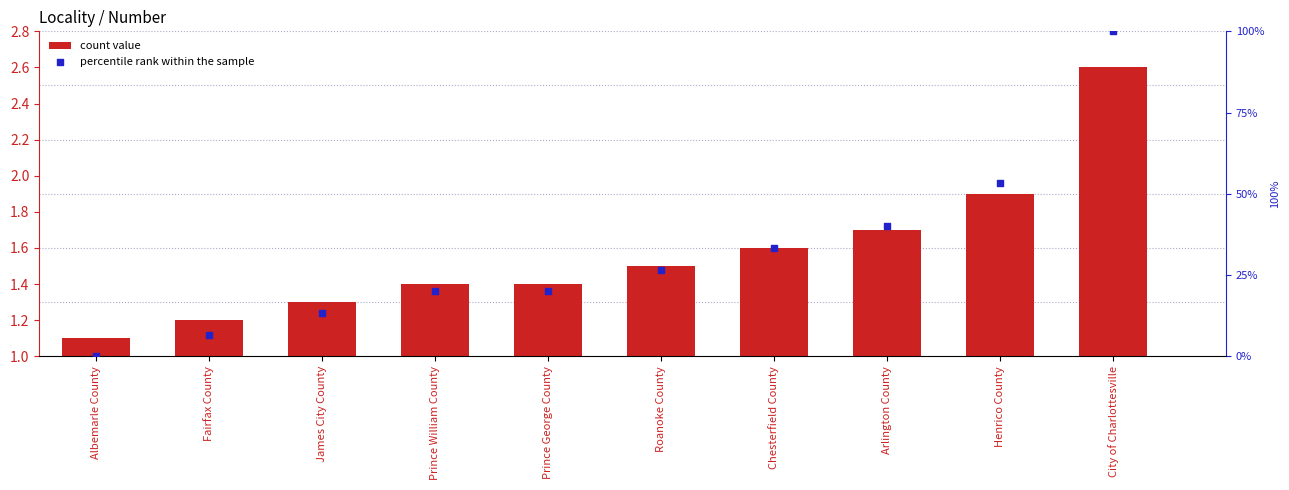

What is the total value across all series at Fairfax County?

7.9